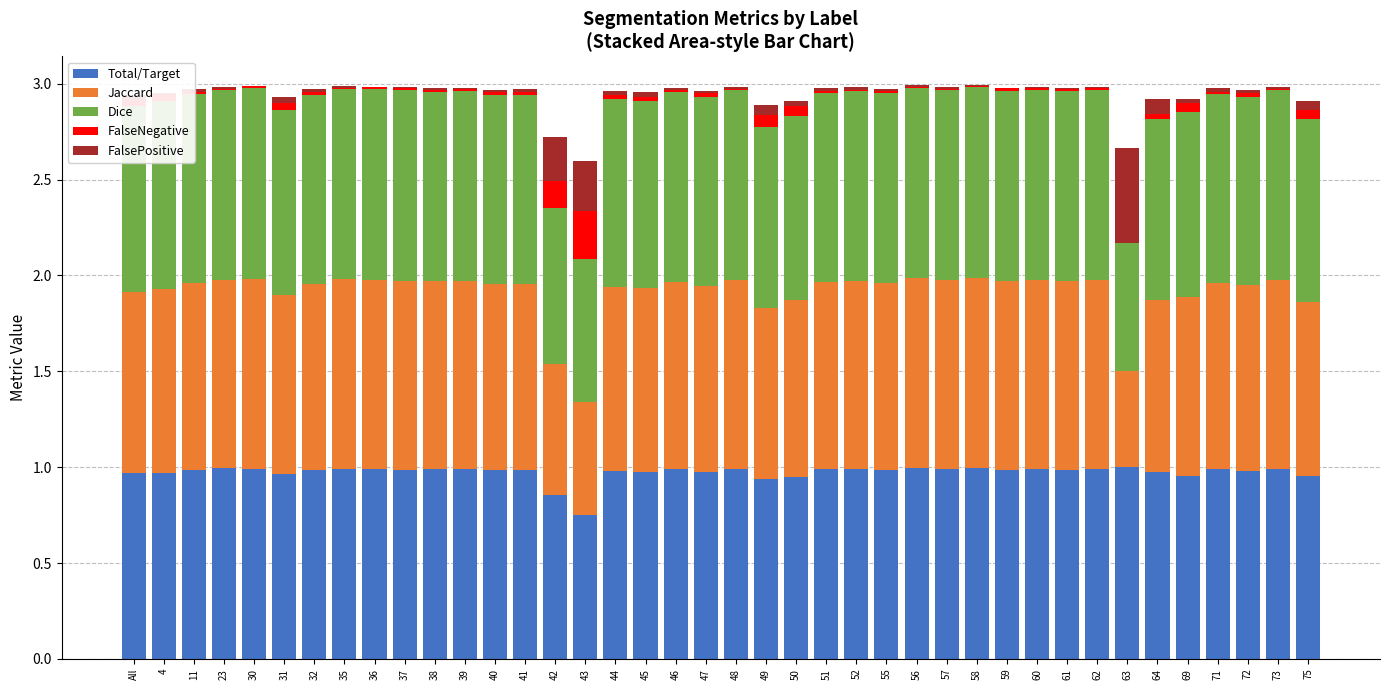

Which has a higher value, 49 or 75?

75